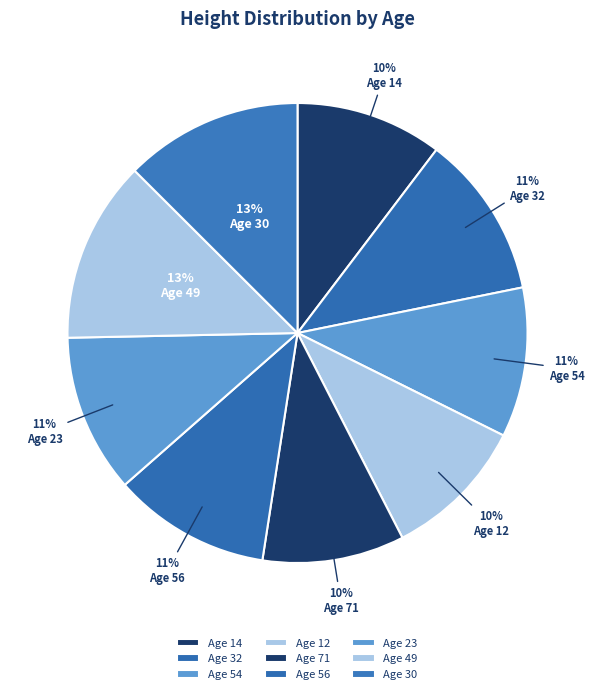

Does any single category account for the majority?

No